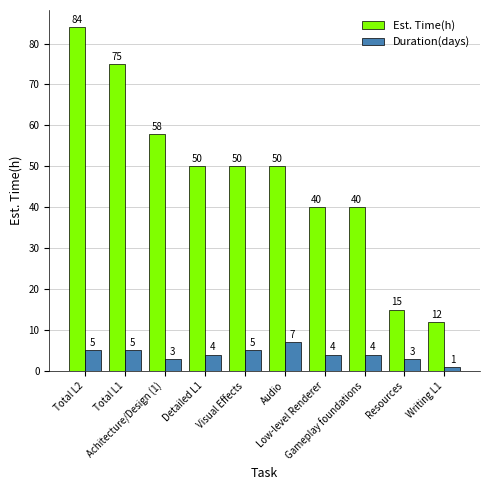

How many data points does each series have?

10